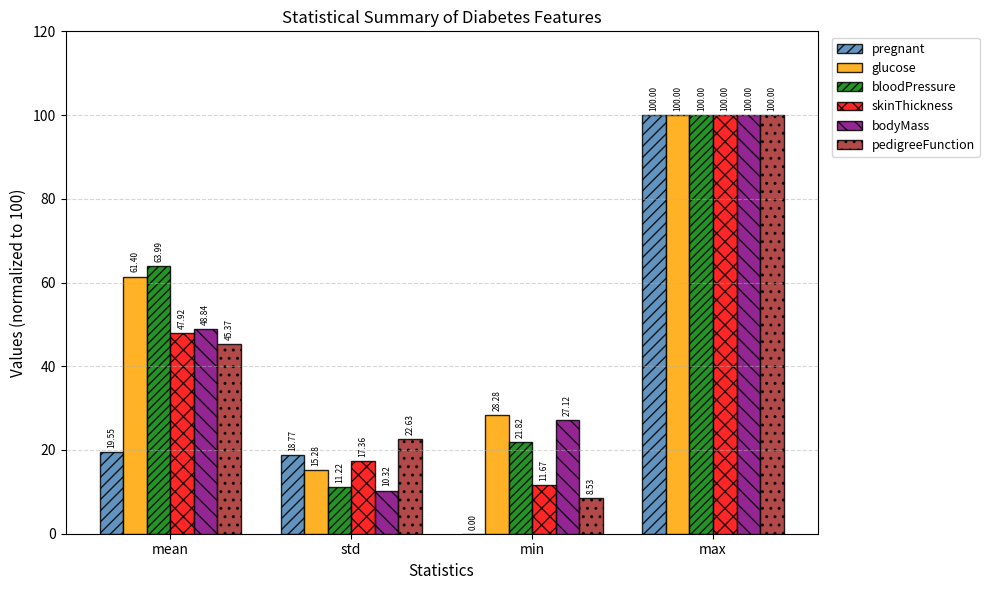

At which label does pregnant first exceed 19?

mean